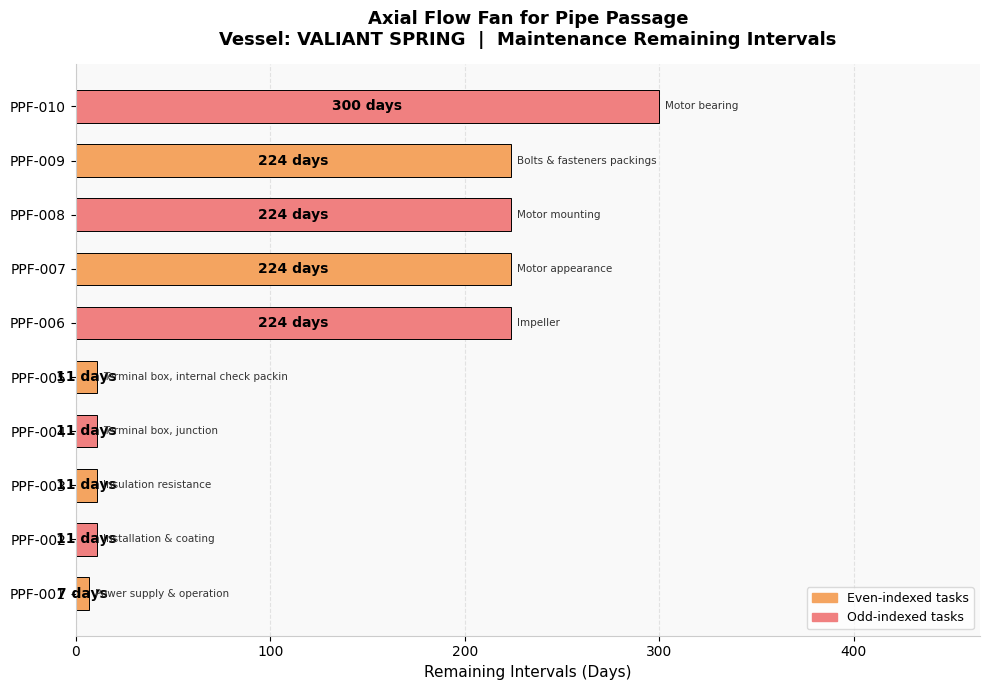

Is it true that the value at PPF-005 is 11?

True